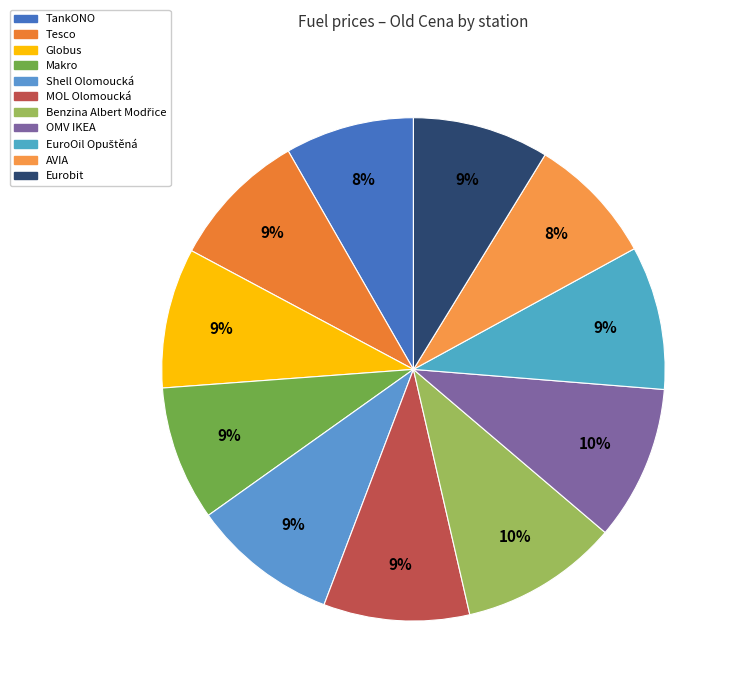

To the nearest percent, what percentage of the pie is Benzina Albert Modřice?

10%